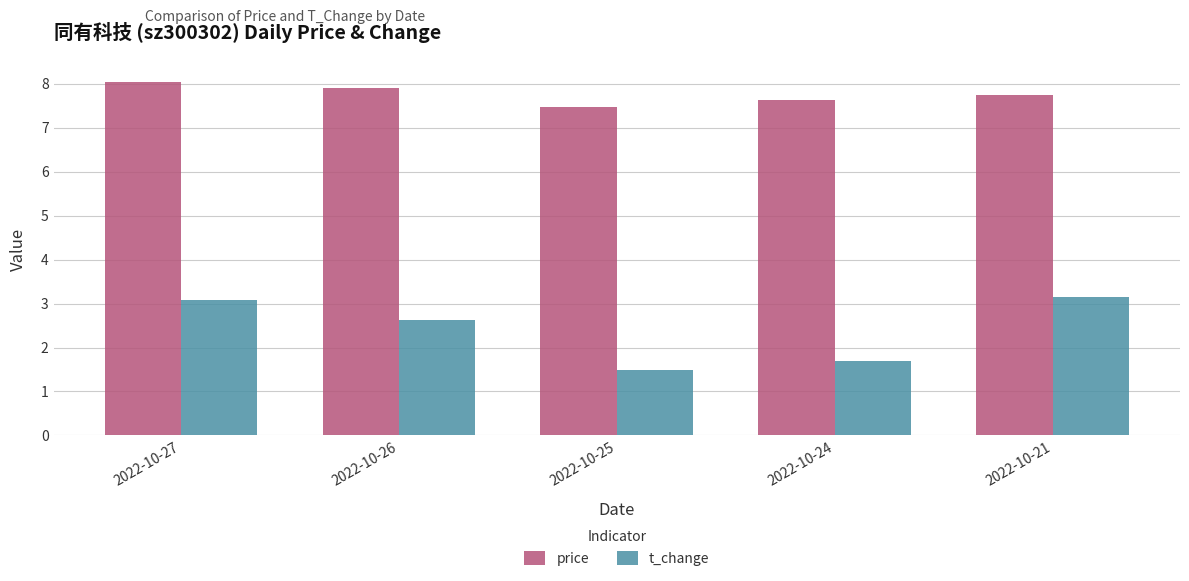

What is the approximate value of price at 2022-10-26?

7.9